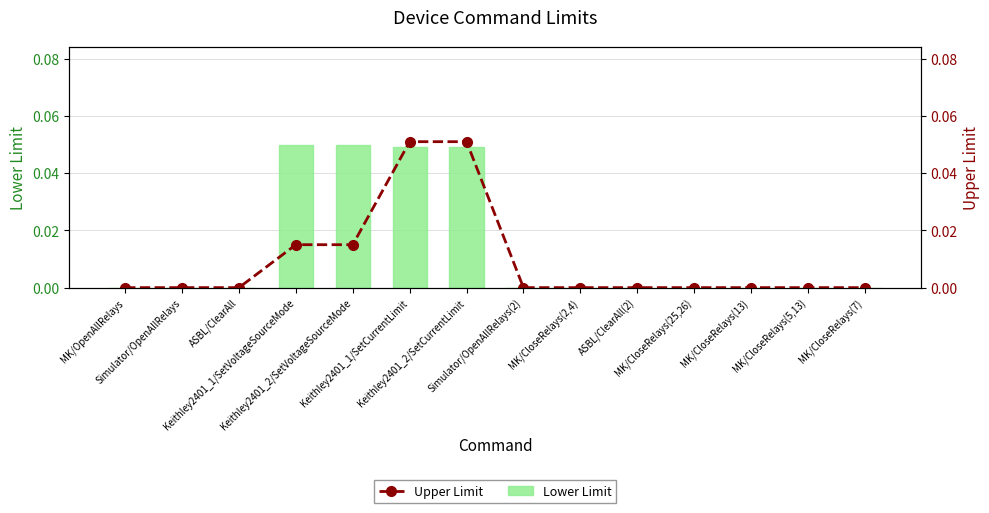

How many groups of bars are there?

14